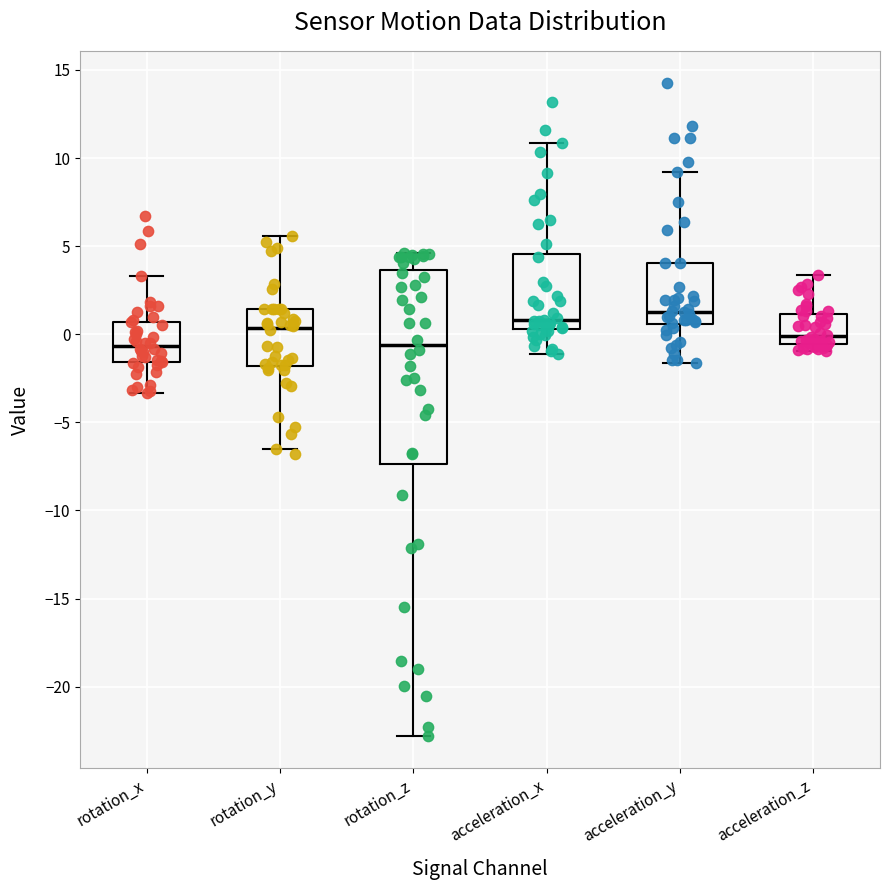

Reading left to right, read every box against the y-axis: the position of its median line, the range the box covers, and the ends of its whiskers. The values are not printed on the chart, so give them approximately, as read against the axis.

rotation_x: median -0.5, box -1.5 to 0.5, whiskers -3.5 to 3.5
rotation_y: median 0.5, box -2.0 to 1.5, whiskers -6.5 to 5.5
rotation_z: median -0.5, box -7.5 to 3.5, whiskers -23.0 to 4.5
acceleration_x: median 1.0, box 0.5 to 4.5, whiskers -1.0 to 11.0
acceleration_y: median 1.5, box 0.5 to 4.0, whiskers -1.5 to 9.0
acceleration_z: median 0.0, box -0.5 to 1.0, whiskers -1.0 to 3.5